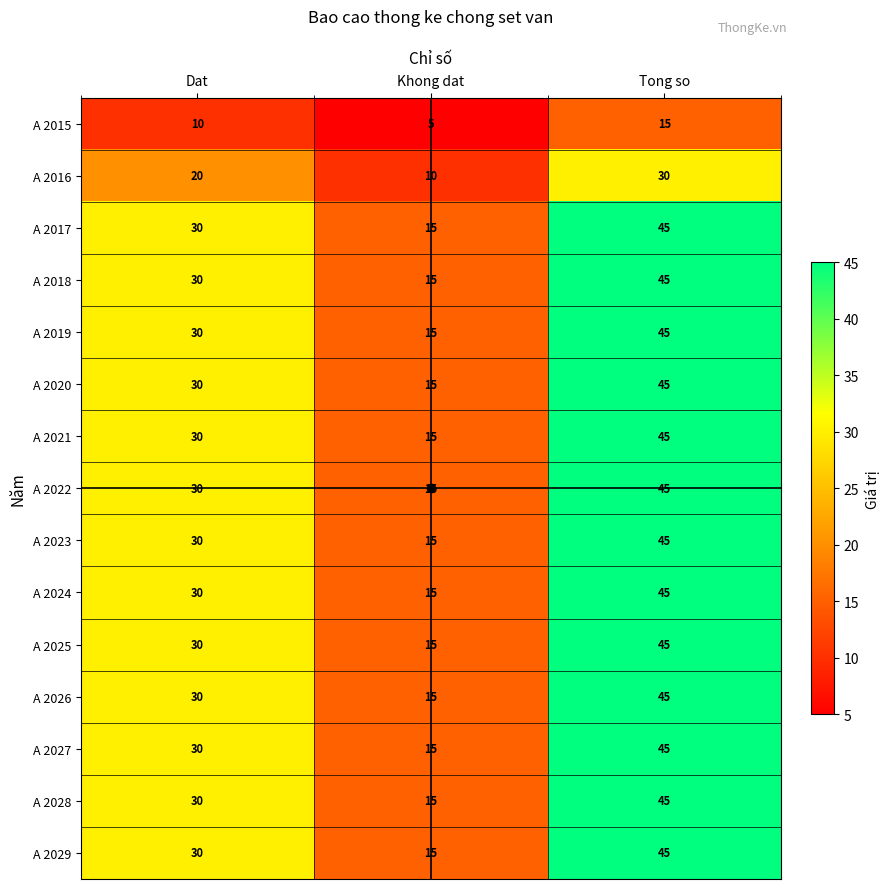

What is the total value across all series at Dat?

420